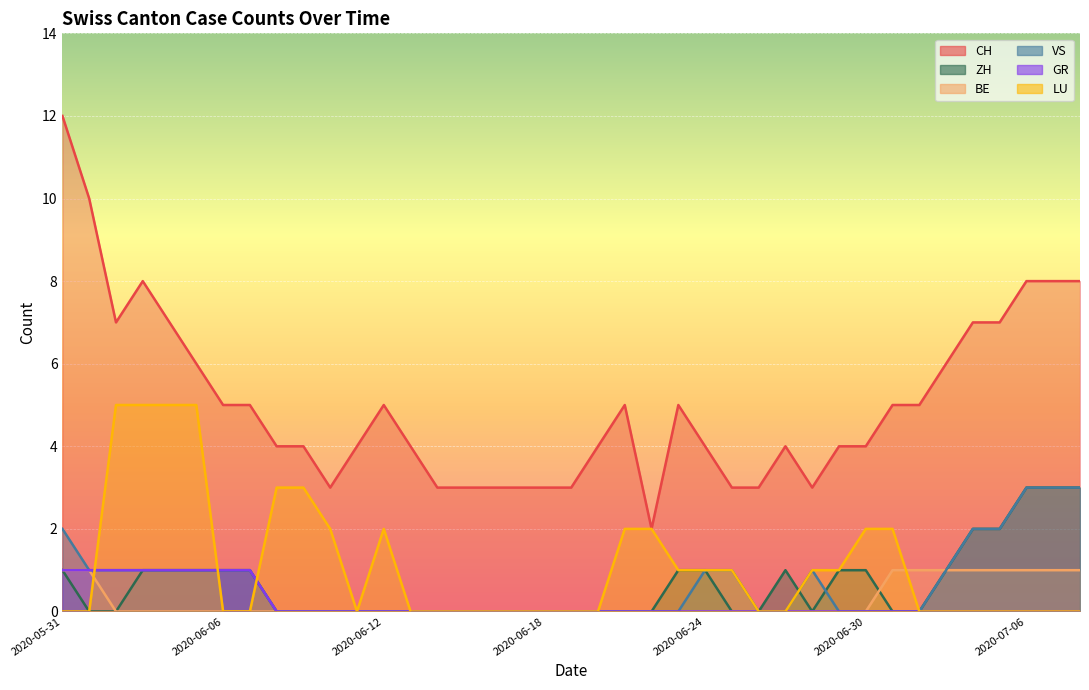

The CH series shows 4 at 2020-06-13. True or false?

True